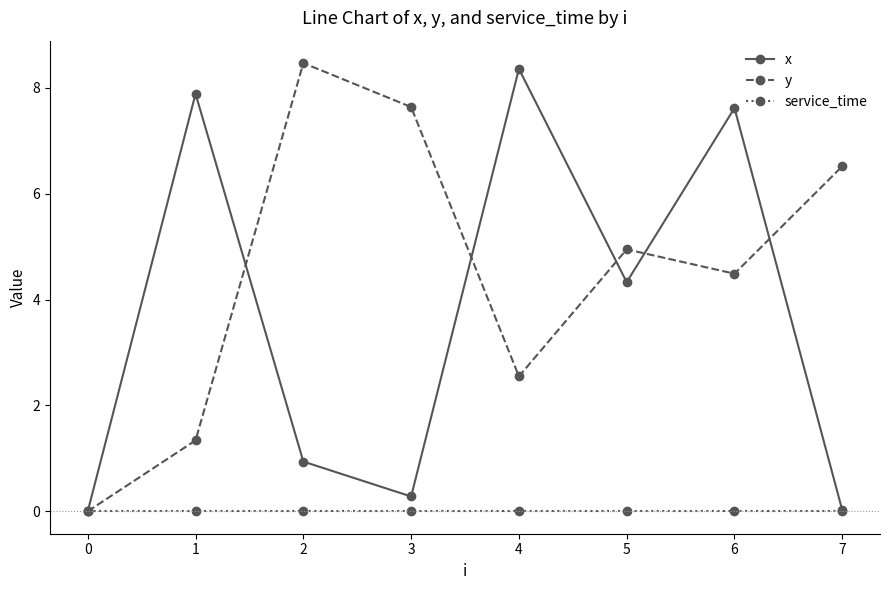

What are all the series names shown in the legend?

x, y, service_time